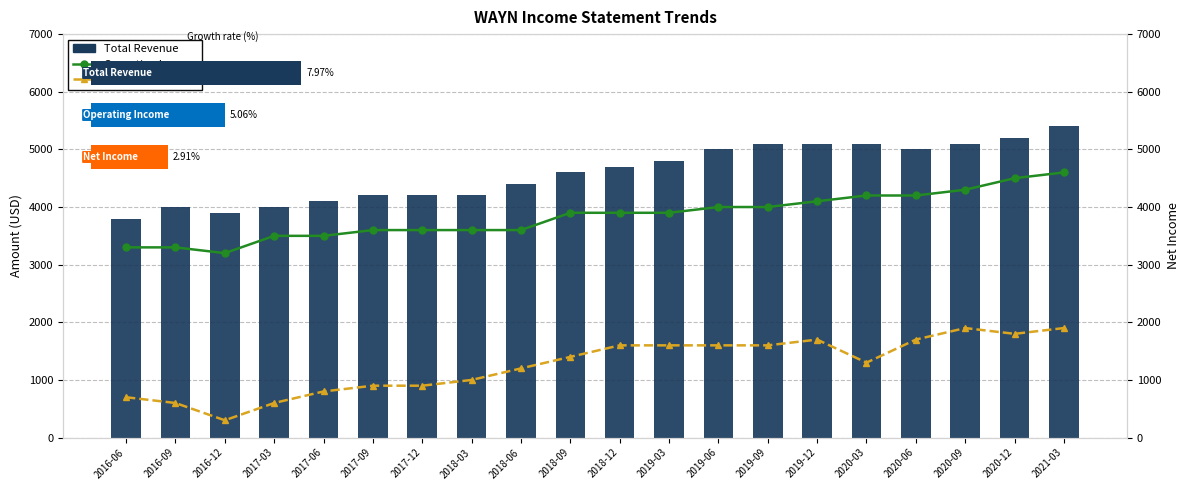

List the series in order of their peak value, highest first.

Total Revenue, Operating Income, Net Income